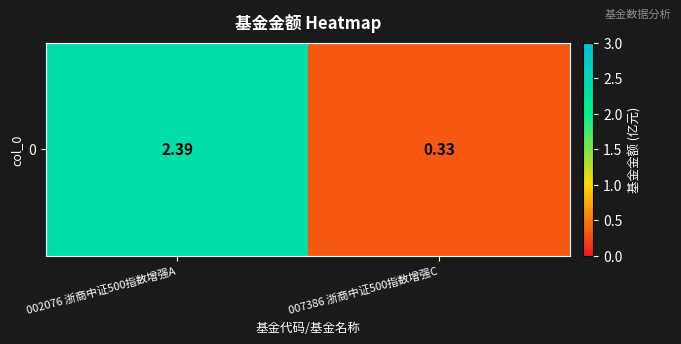

What is the minimum value shown in the chart?

0.3